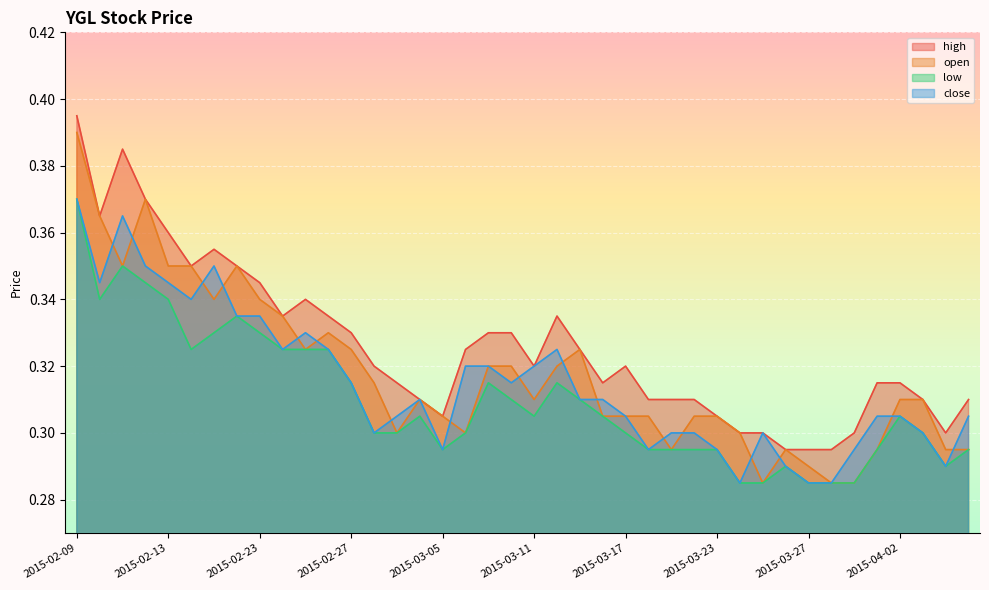

Rank the series by their average value, from lowest to highest.

low, close, open, high